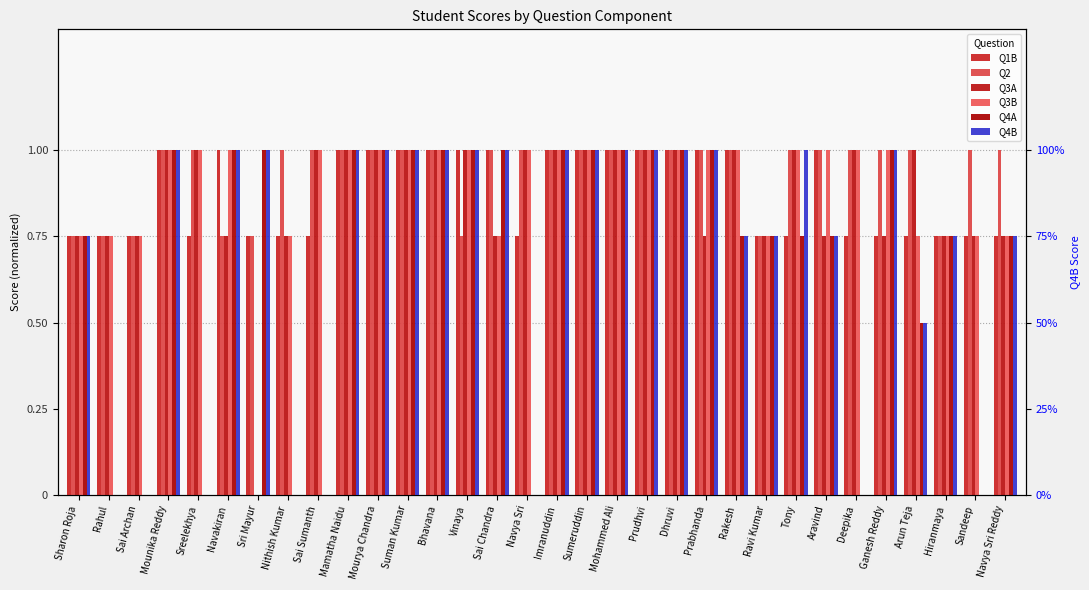

The value of Q4B at Suman Kumar is 1.3. True or false?

False